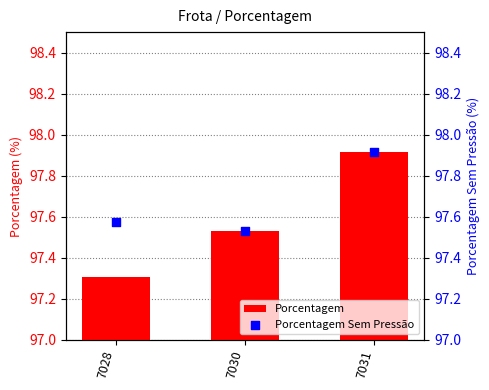

At how many categories does at least one series exceed 97?

3